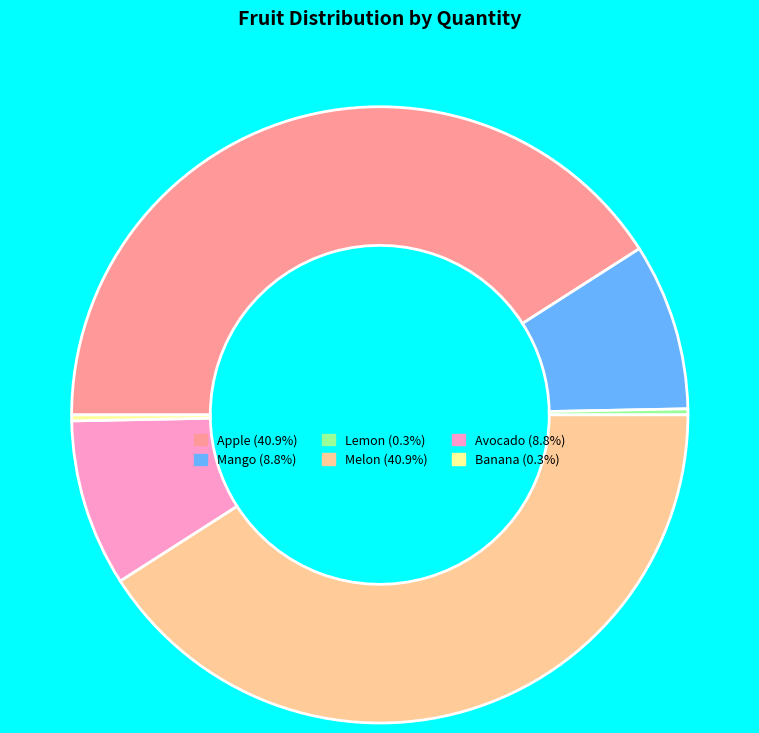

Count the number of slices in the pie.

6